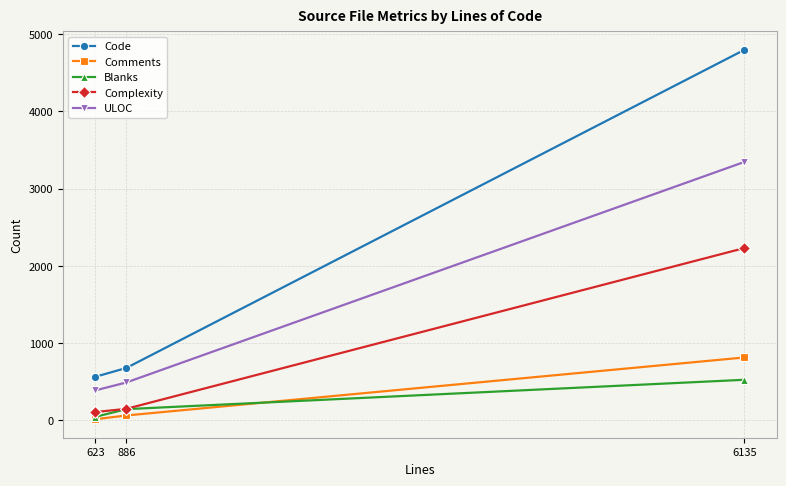

Reading left to right, extract all data points from this chart.

Code: 564	678	4796
Comments: 14	63	814
Blanks: 45	145	525
Complexity: 107	149	2230
ULOC: 388	490	3345